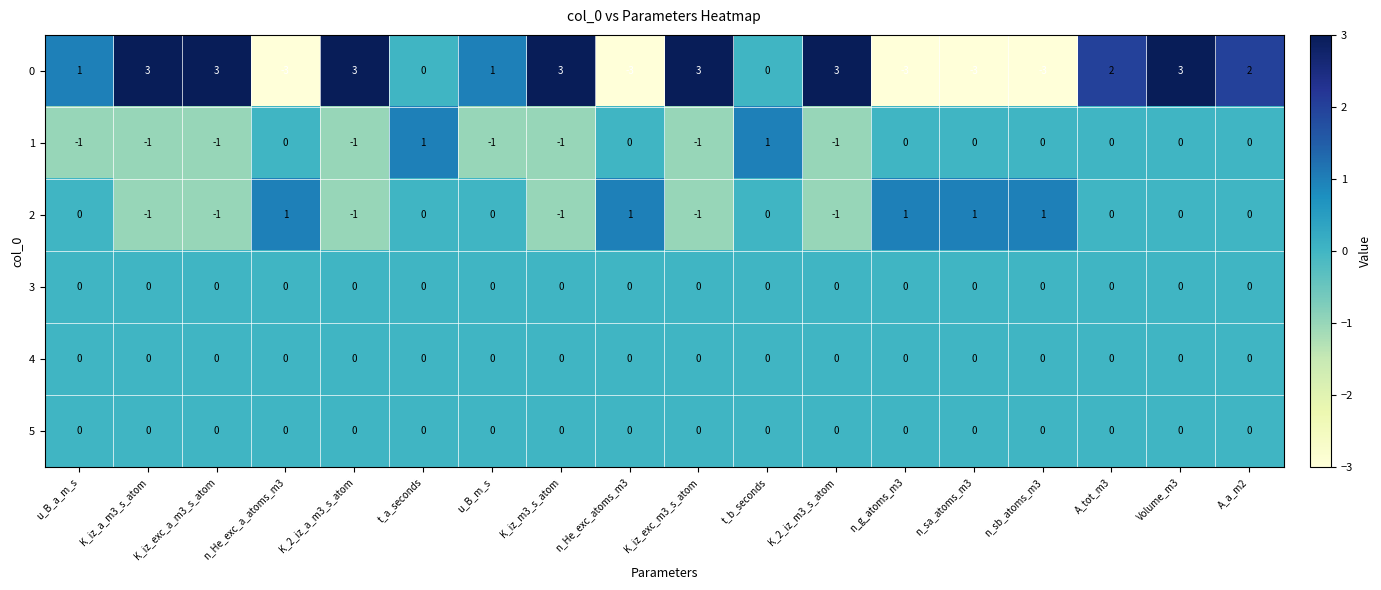

At which category is the sum across all series the highest?

Volume_m3